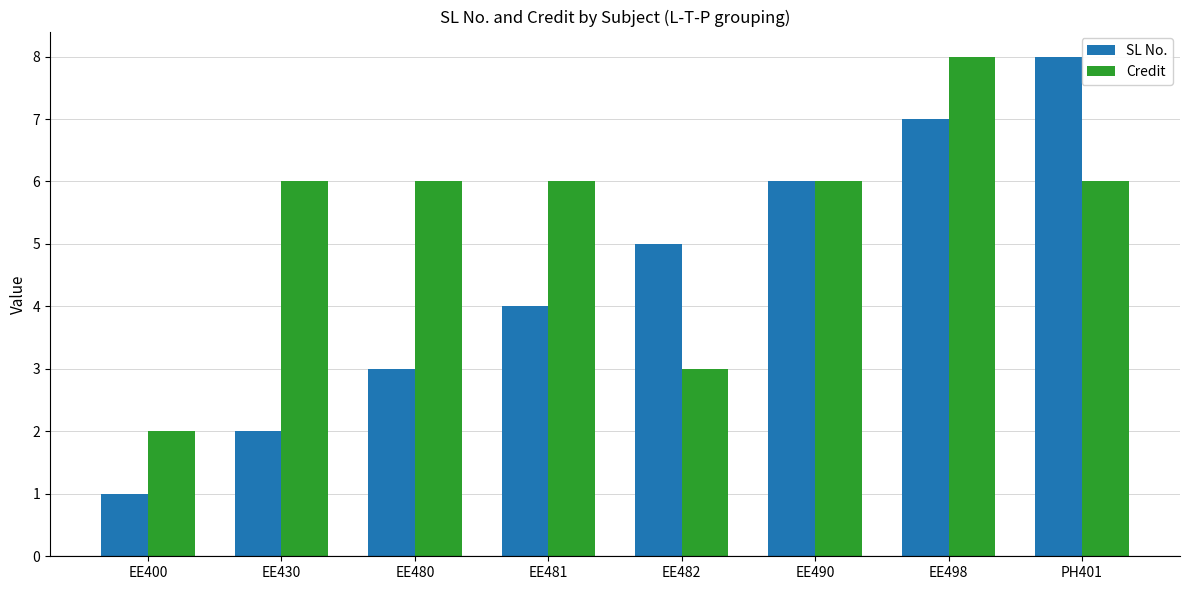

How many categories are shown in the chart?

8